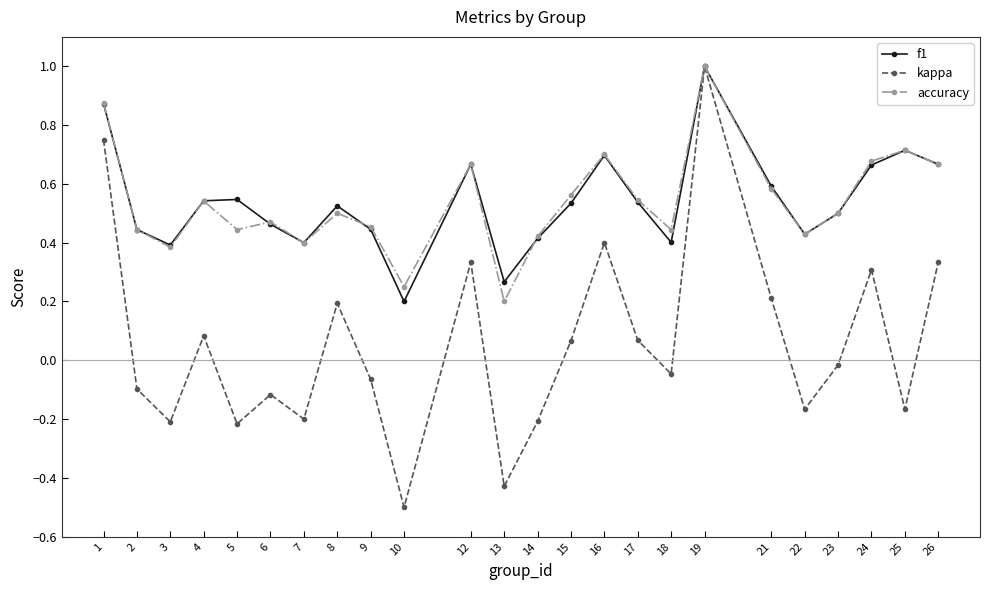

True or false: kappa has a value of 0.0 at 15.

False